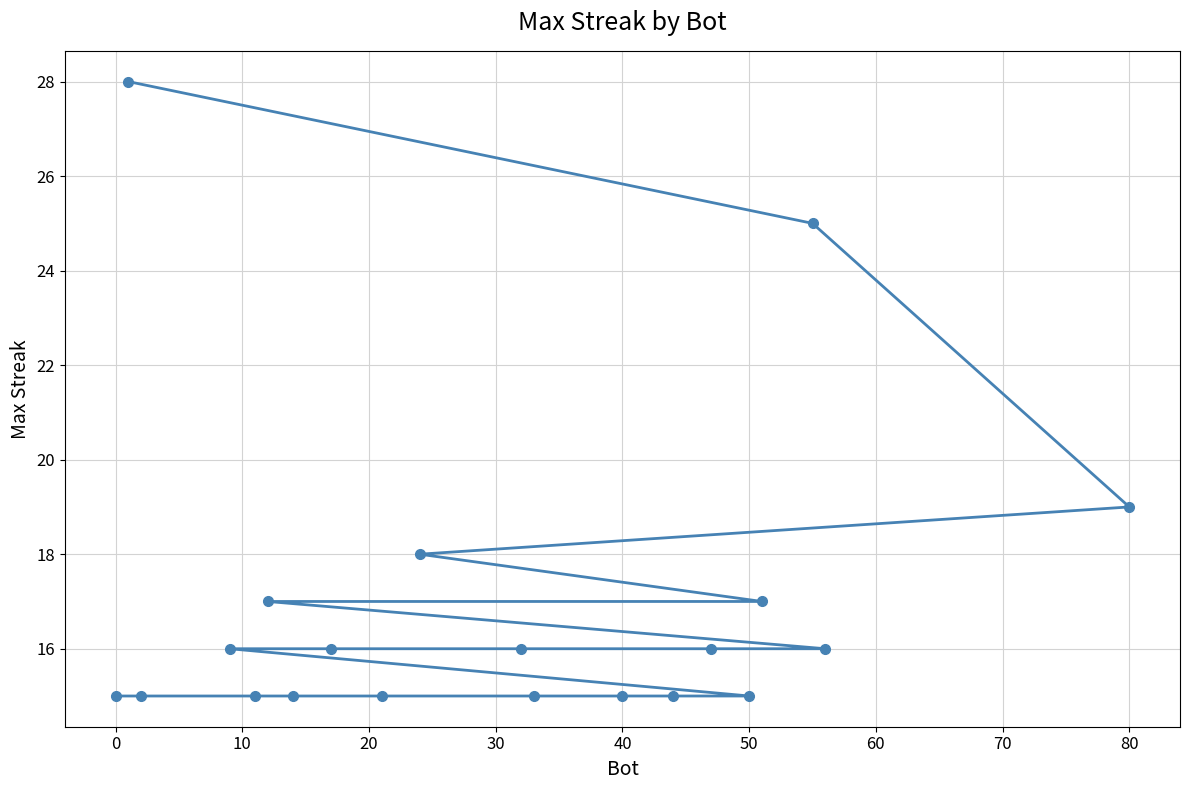

Reading left to right, what are all the values shown in this chart?

15	28	15	16	15	17	15	16	15	18	16	15	15	15	16	15	17	25	16	19